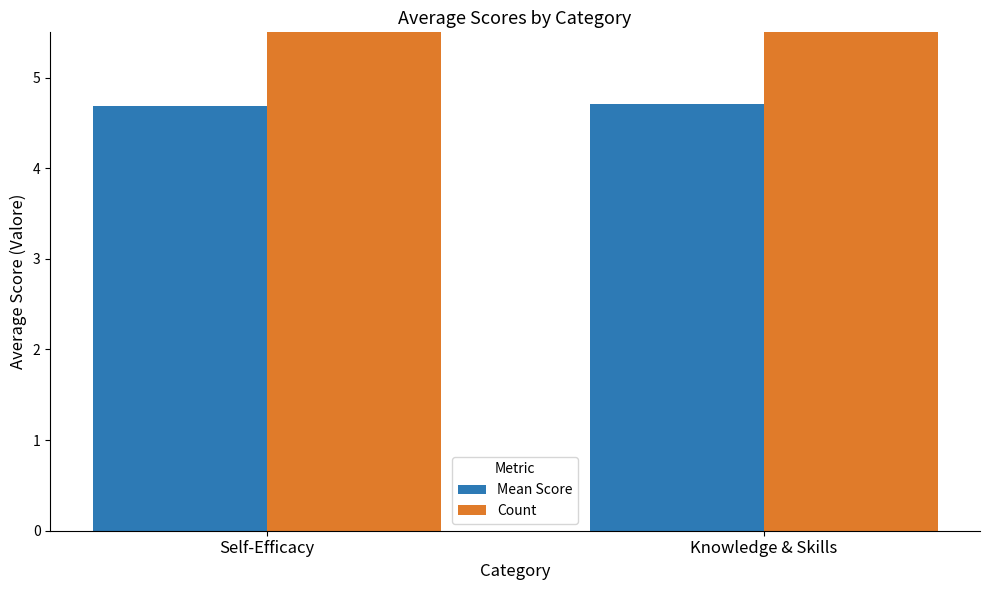

At Self-Efficacy, list the series in order from largest to smallest.

Count, Mean Score